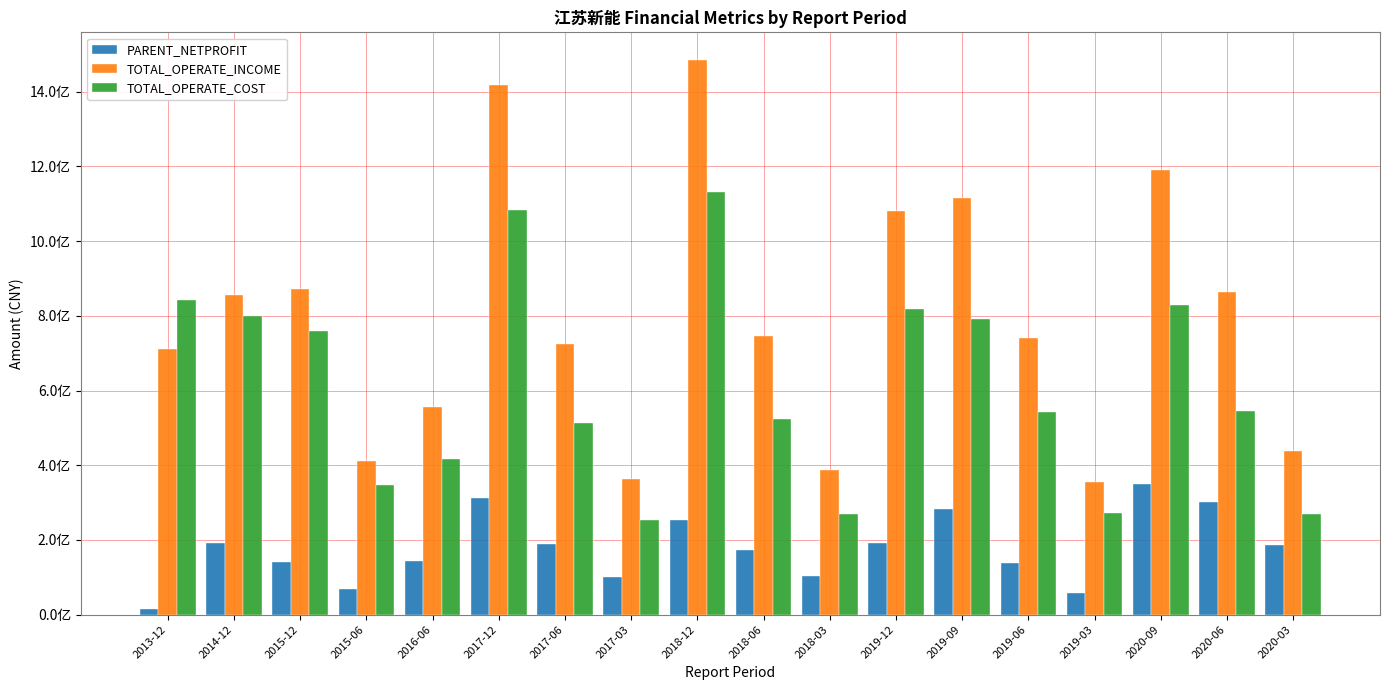

Reading left to right, extract all data points from this chart.

PARENT_NETPROFIT: 14633360.8	193120747.8	142230982.0	68352612.0	142654291.0	311770655.3	187854709.3	100210165.1	253953179.5	172752069.9	103380130.4	191872962.6	283713904.8	139498827.6	56822621.4	350754484.7	302032310.7	187321253.4
TOTAL_OPERATE_INCOME: 711026161.1	854551564.0	870703989.5	410854461.9	555677661.5	1417696580.5	725548318.1	363450850.0	1484404012.9	747042245.3	387867988.7	1080382645.6	1114588734.2	740308884.3	353892026.0	1190603307.0	863195728.1	439014214.9
TOTAL_OPERATE_COST: 841701425.2	800702384.0	758608754.8	348216415.0	416612112.5	1084351664.5	512337820.7	252322392.8	1132278308.9	524801879.4	269996377.2	817145317.7	790985025.6	543589477.6	271186980.5	829433514.1	545176877.8	268363230.2